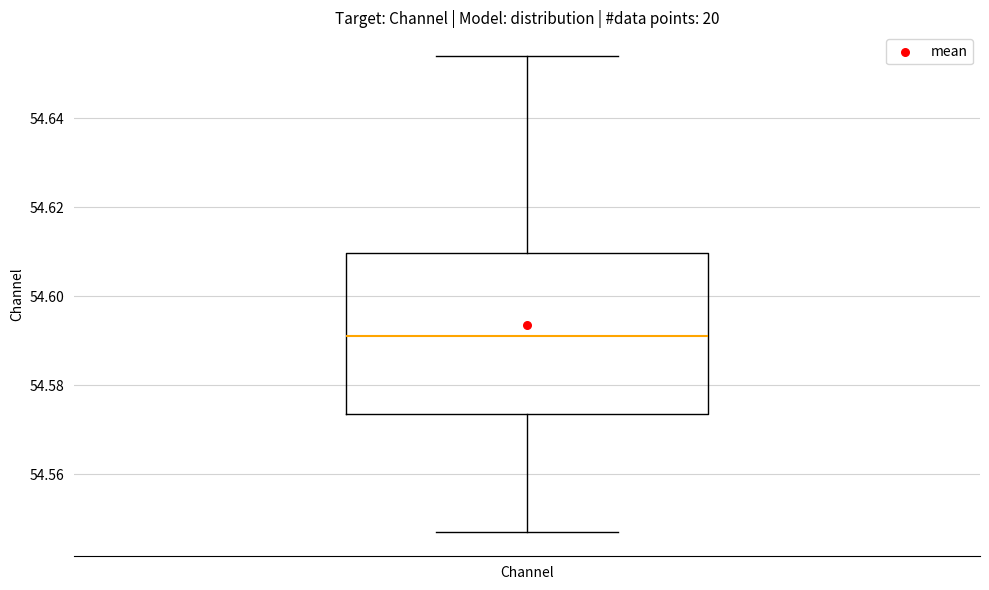

Read this box plot against the y-axis: the position of the median line, the range covered by the box, and the ends of both whiskers. The values are not printed on the chart, so give them approximately, as read against the axis.

median 54.590, box 54.574 to 54.610, whiskers 54.546 to 54.654